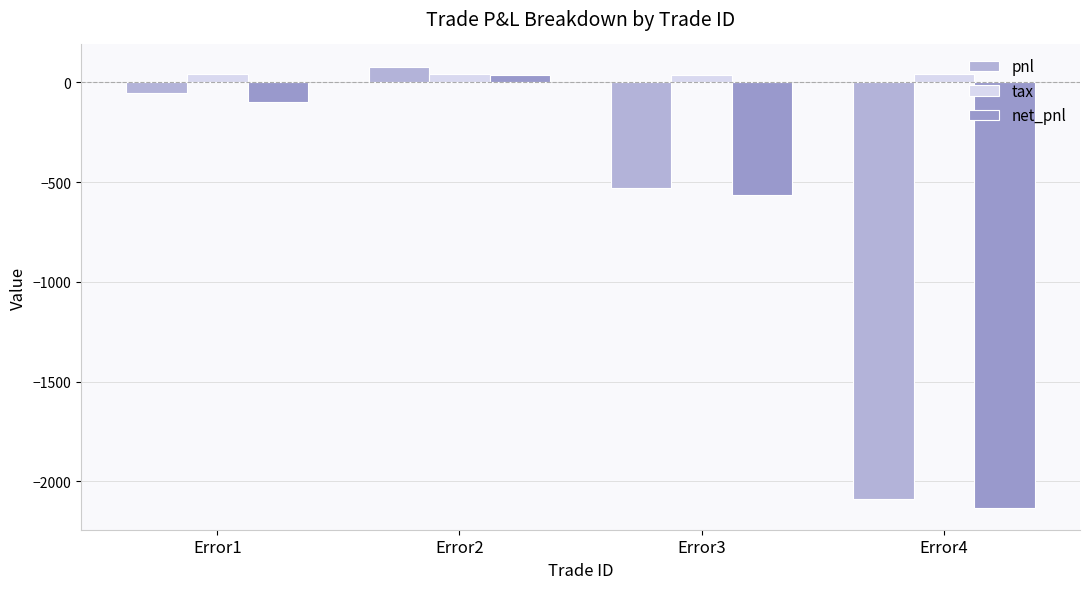

Count the number of data series in this chart.

3